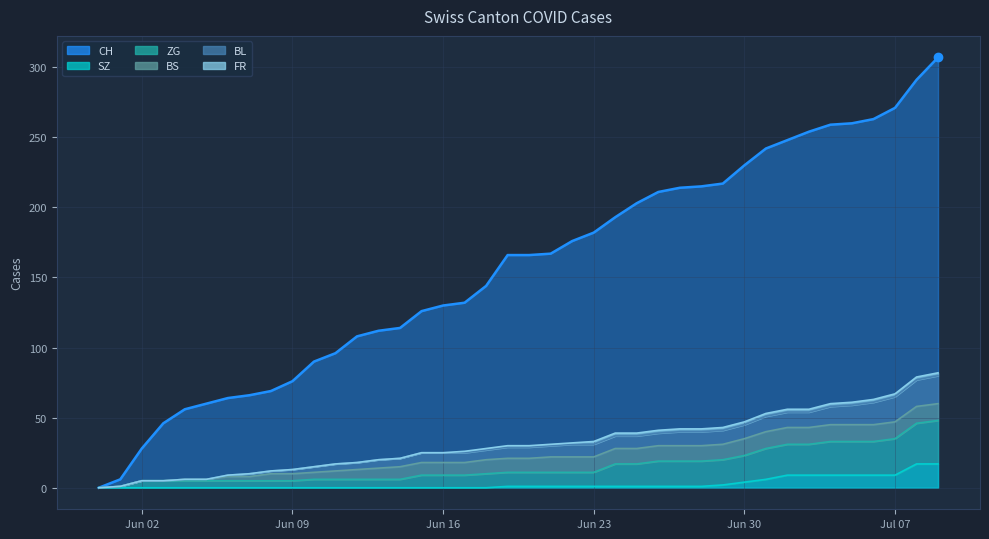

The value of CH at Jun 30 is 152. True or false?

False